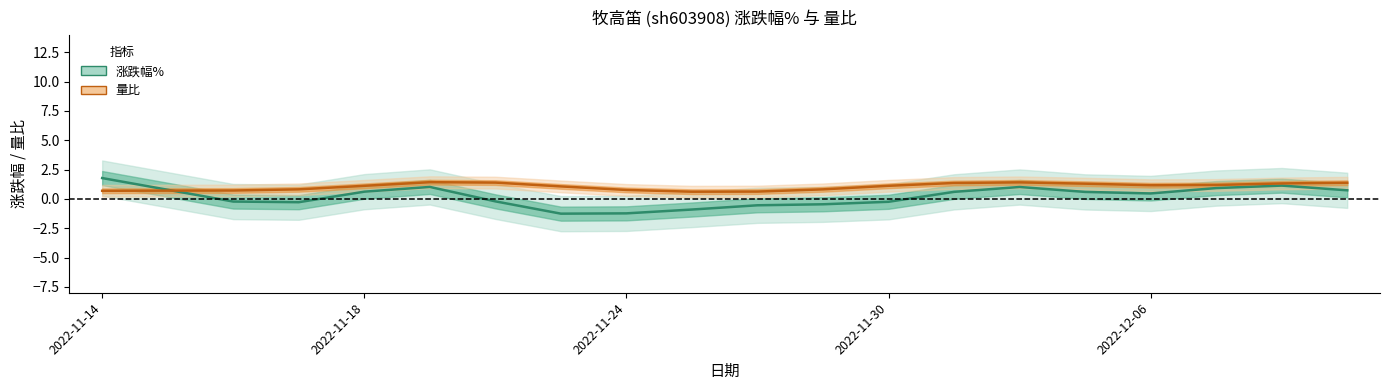

At which category is the sum across all series the highest?

2022-11-14